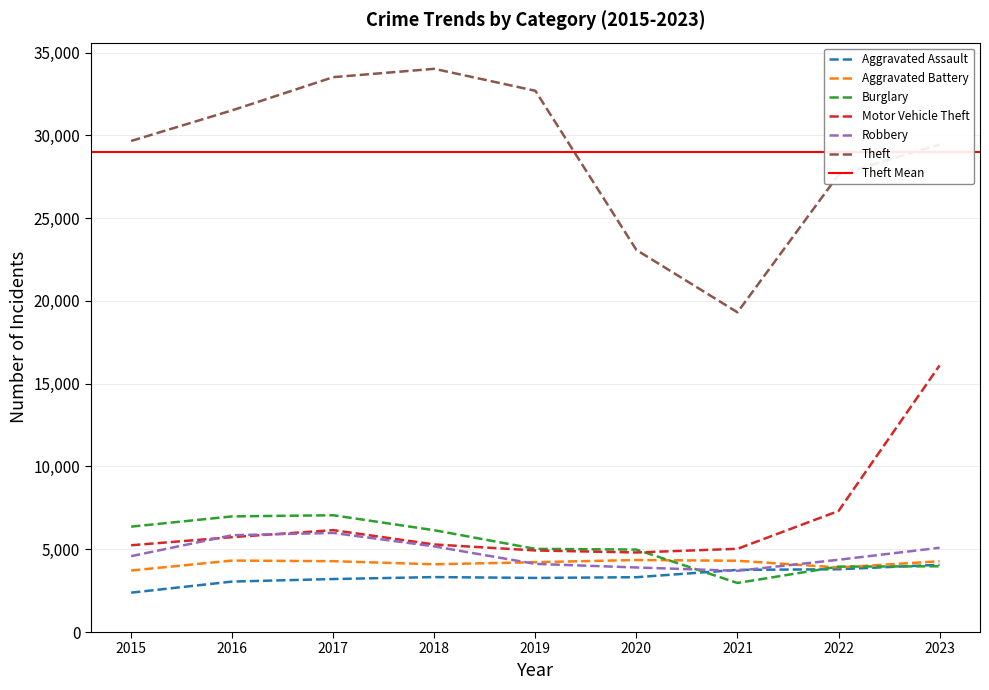

How many data points in Burglary are above 5023?

4